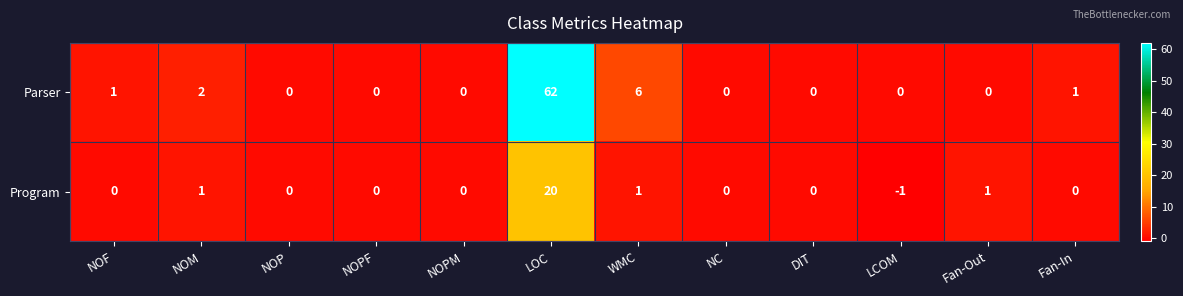

Reading left to right, transcribe all the data shown in this chart.

Parser: NOF=1	NOM=2	NOP=0	NOPF=0	NOPM=0	LOC=62	WMC=6	NC=0	DIT=0	LCOM=0	Fan-Out=0	Fan-In=1
Program: NOF=0	NOM=1	NOP=0	NOPF=0	NOPM=0	LOC=20	WMC=1	NC=0	DIT=0	LCOM=-1	Fan-Out=1	Fan-In=0